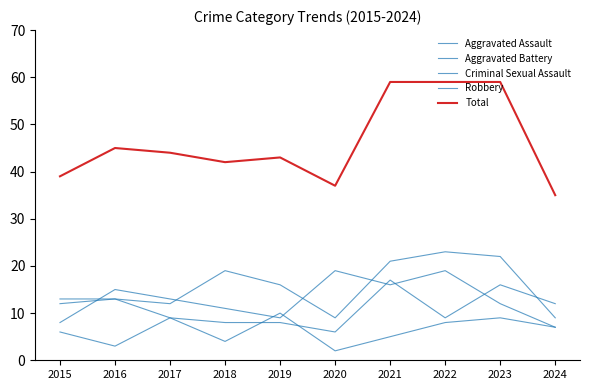

How many values in the Aggravated Battery series are below 12?

5